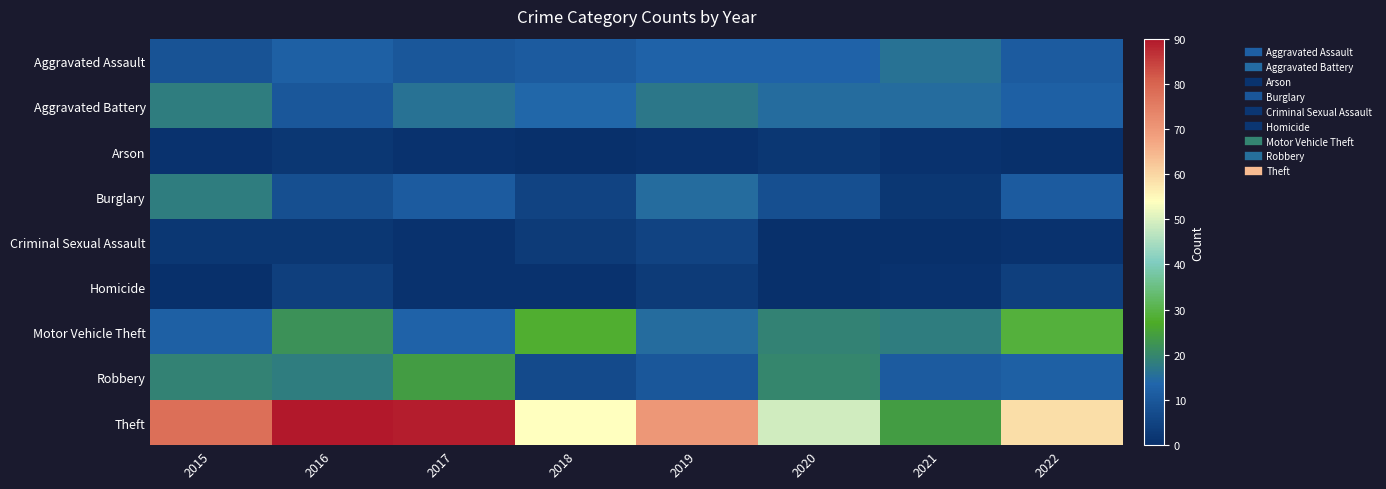

Rank the series by their maximum value, from highest to lowest.

Theft, Motor Vehicle Theft, Robbery, Aggravated Battery, Burglary, Aggravated Assault, Criminal Sexual Assault, Homicide, Arson